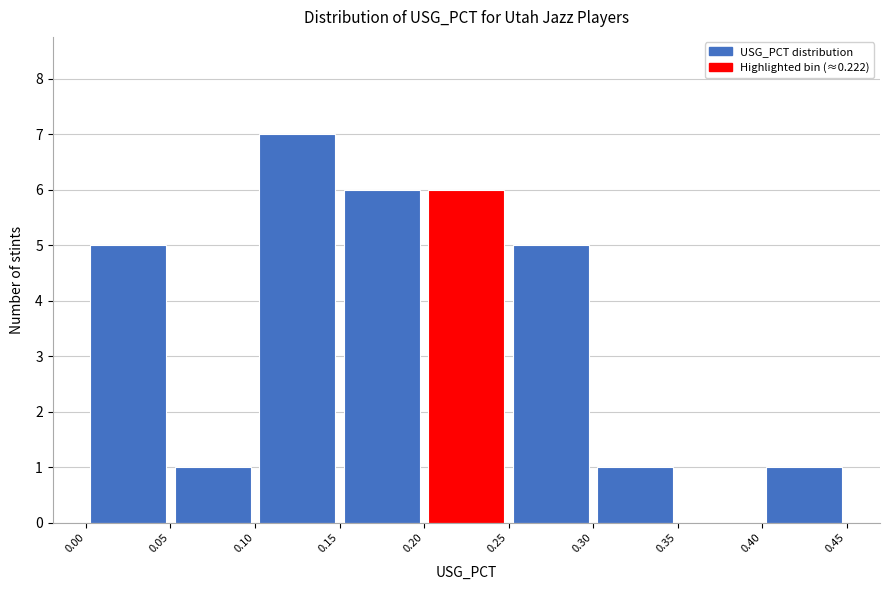

Reading left to right, transcribe this chart: for each bar, give the range it covers on the x-axis and its height. The values are not printed on the chart, so give them approximately, as read against the axis.

0.00 to 0.05: 5
0.05 to 0.10: 1
0.10 to 0.15: 7
0.15 to 0.20: 6
0.20 to 0.25: 6
0.25 to 0.30: 5
0.30 to 0.35: 1
0.35 to 0.40: 0
0.40 to 0.45: 1